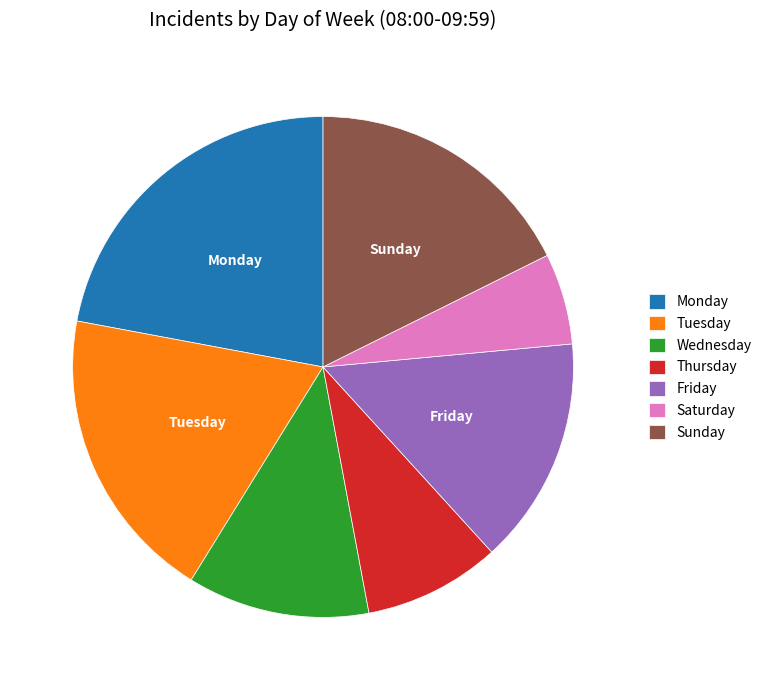

Is the sum of Sunday and Thursday greater than half?

No